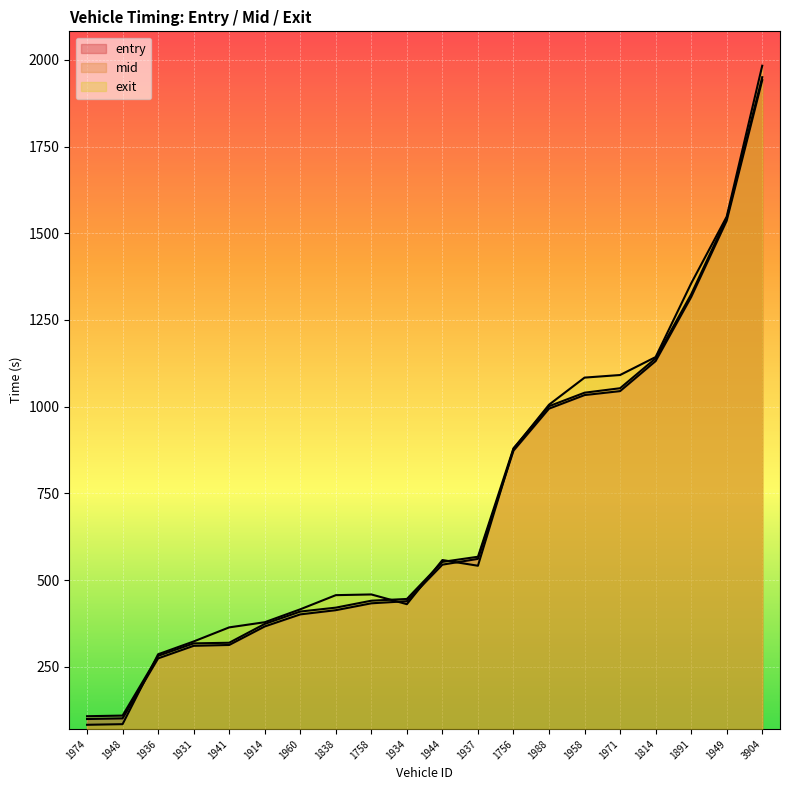

How many times do mid and exit cross each other?

5